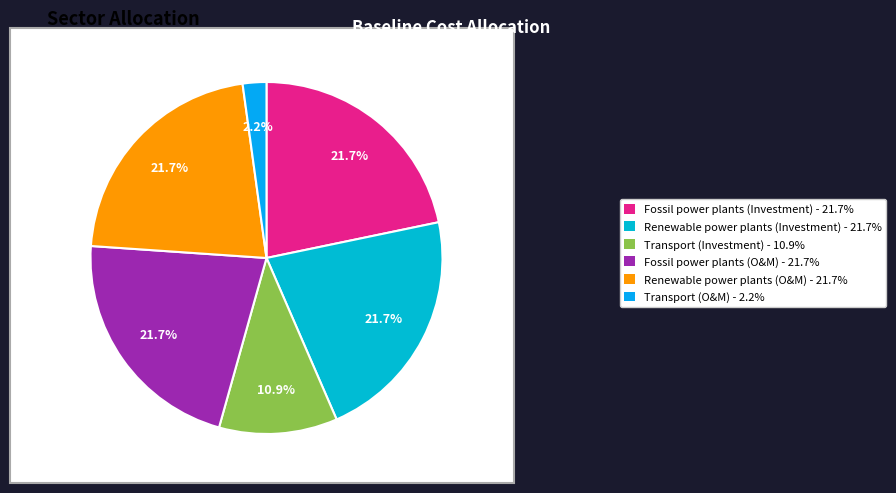

What is the smallest slice in the pie chart?

Transport (O&M) - 2.2%